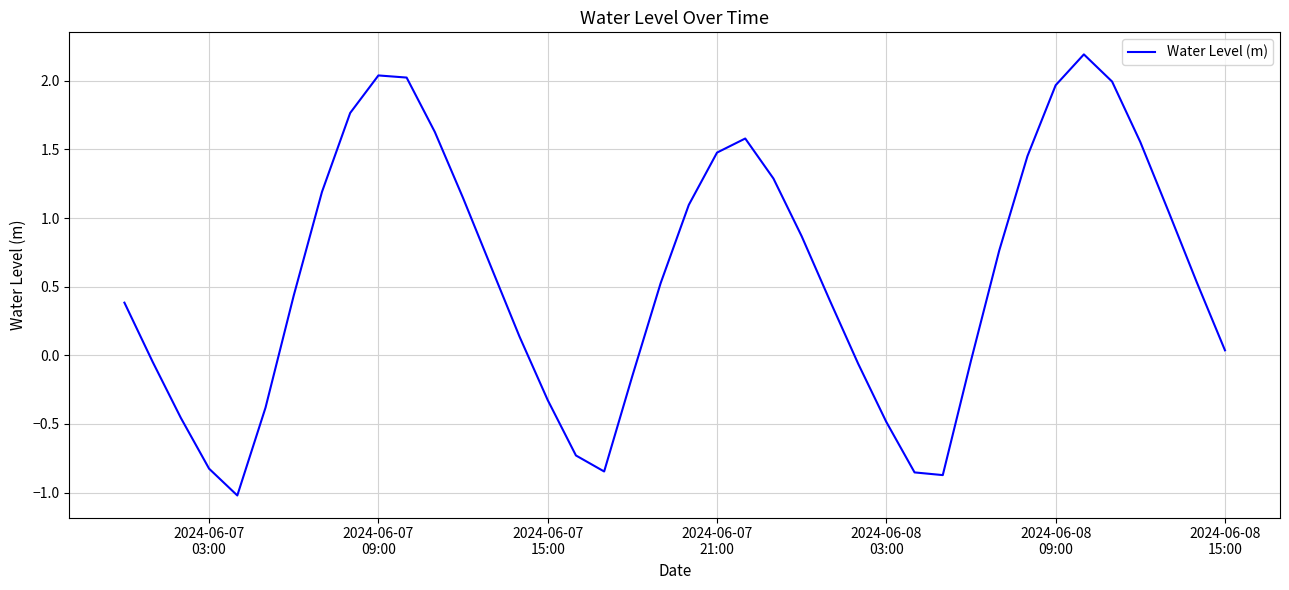

What is the maximum value shown in the chart?

2.2